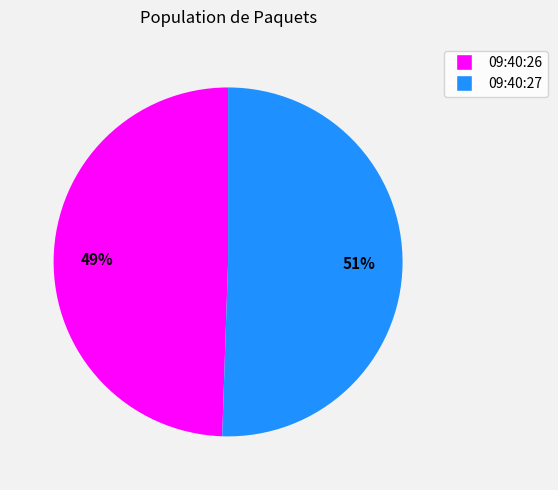

Rank the categories by value from lowest to highest.

09:40:26, 09:40:27